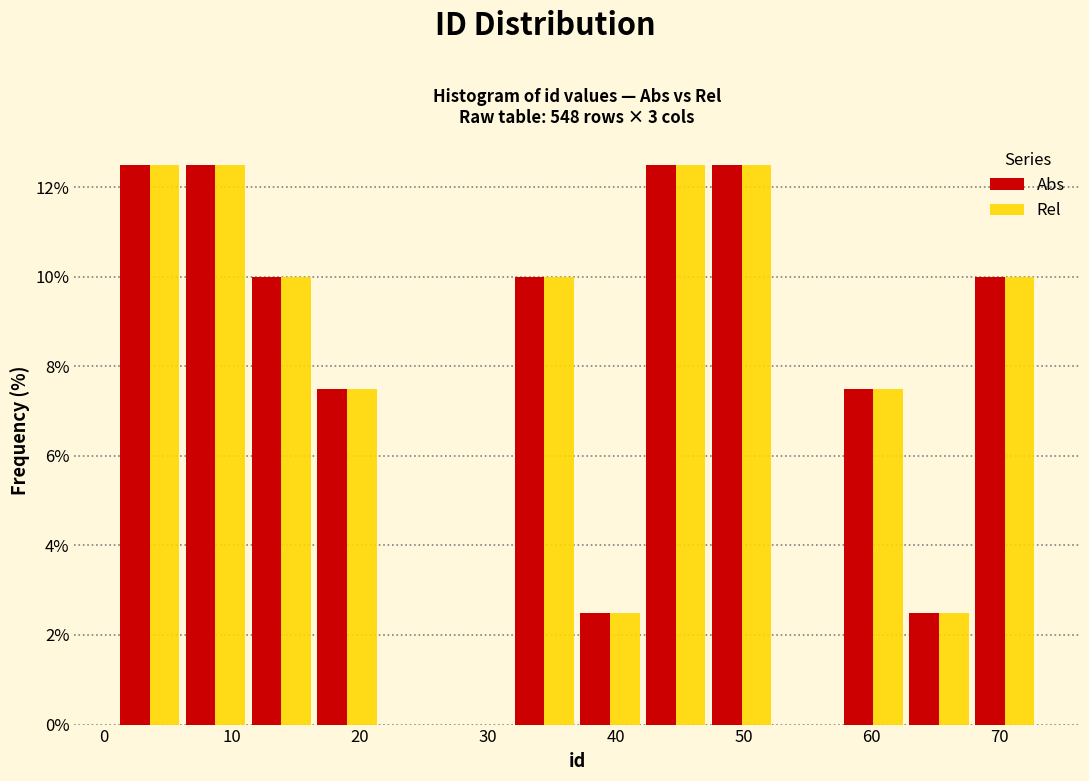

What is the height of the Rel bar covering 11 to 16 on the x-axis? Neither the bar edges nor the heights are printed on the chart, so give them approximately, as read against the axes.

10.0